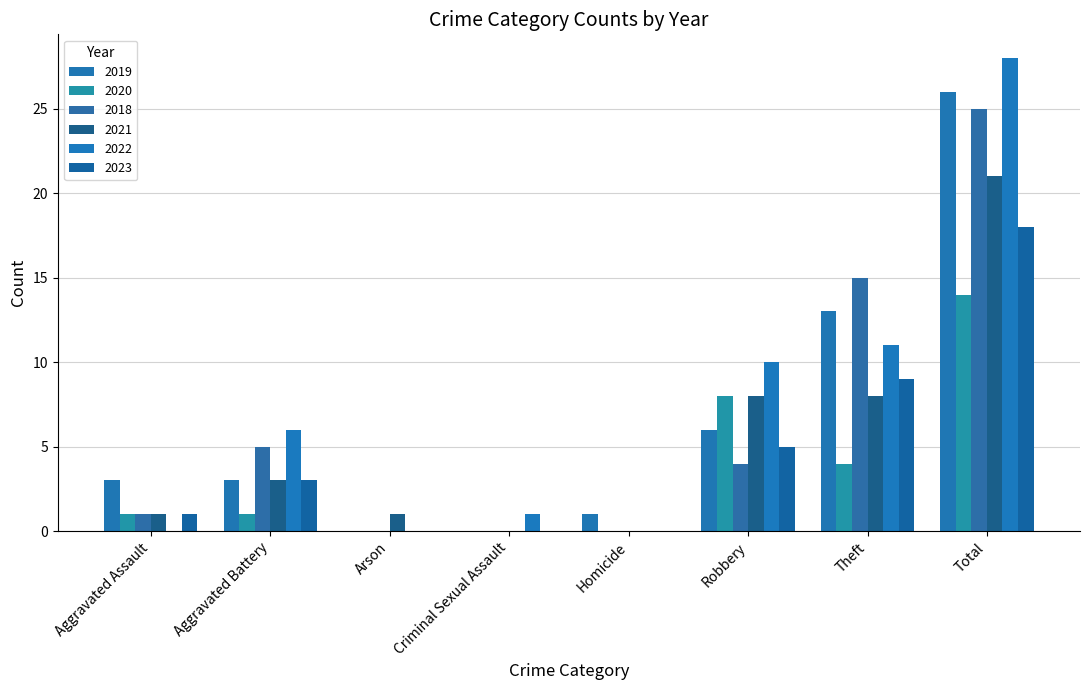

Where is 2018 nearest to the value 12?

Theft